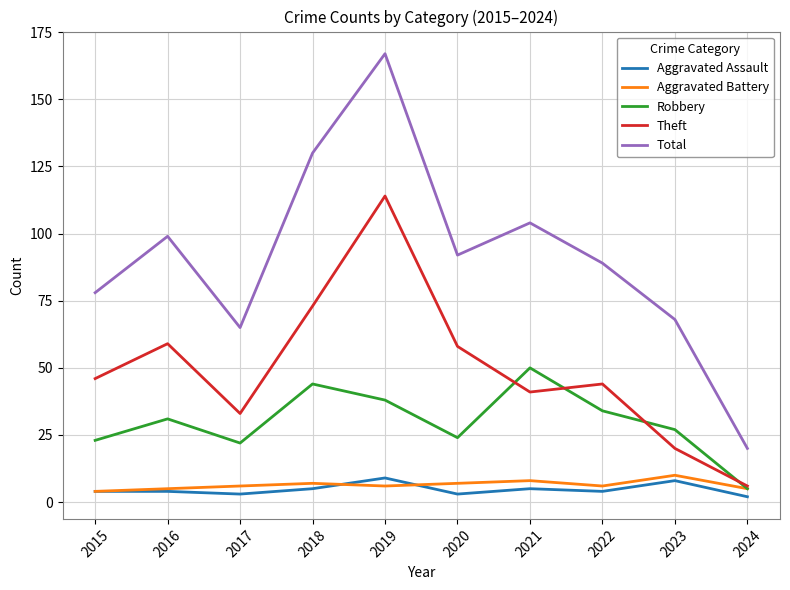

What is the average value of the Aggravated Assault series?

5